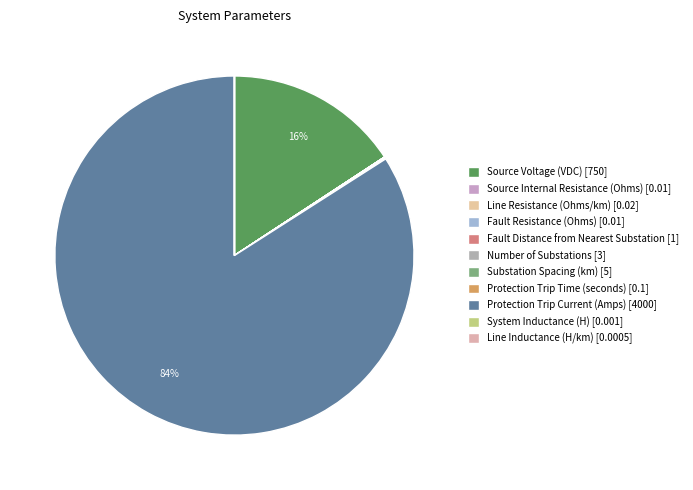

How many segments does this pie chart have?

11